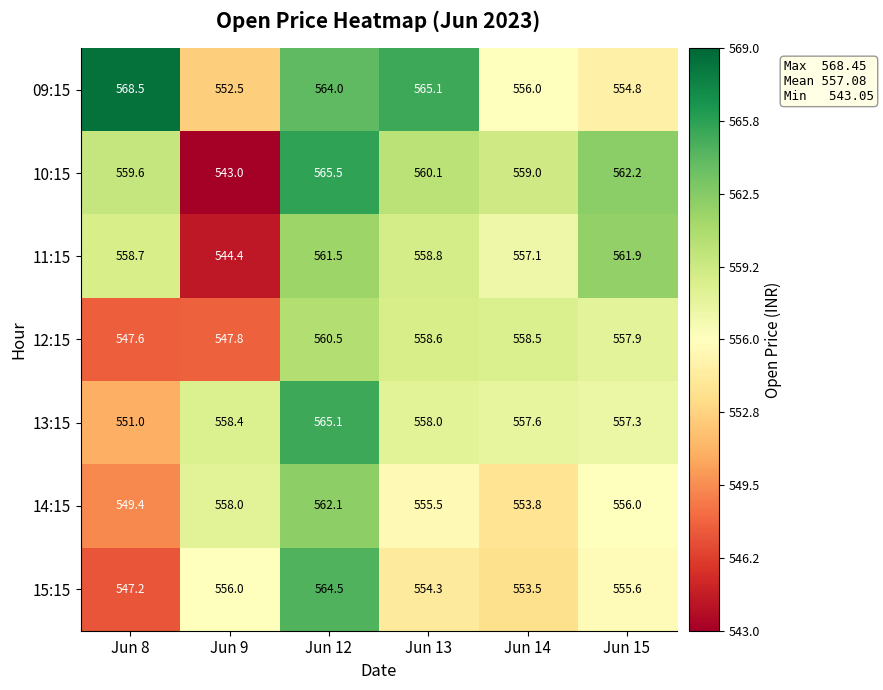

What is the difference between the second highest and second lowest values in the 15:15 series?

2.5